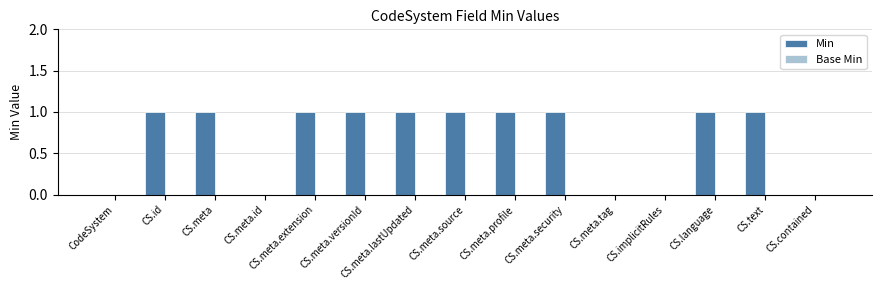

What is the change in value from CodeSystem to CS.id?

+1